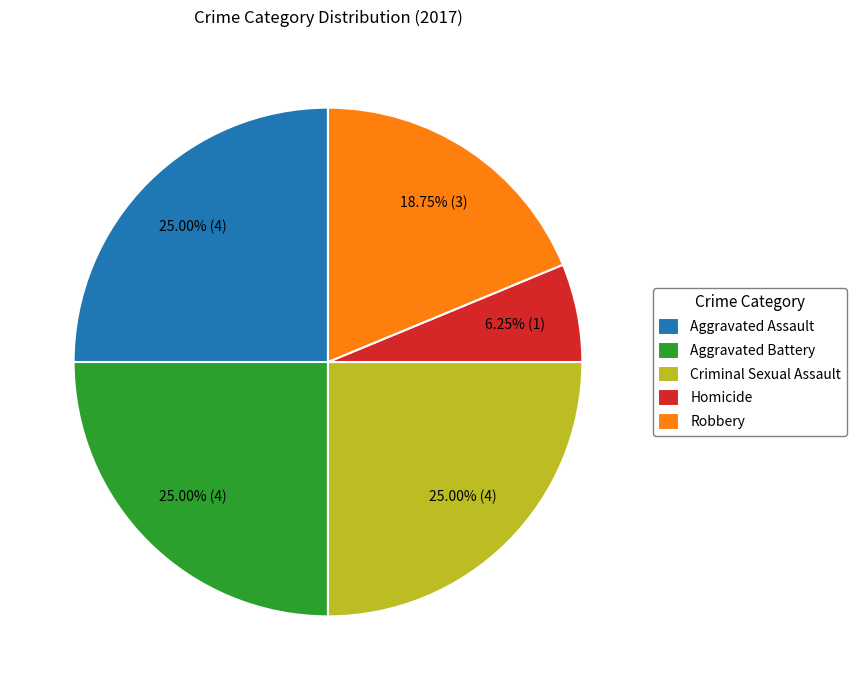

Combined, do Criminal Sexual Assault and Robbery account for over 50%?

No